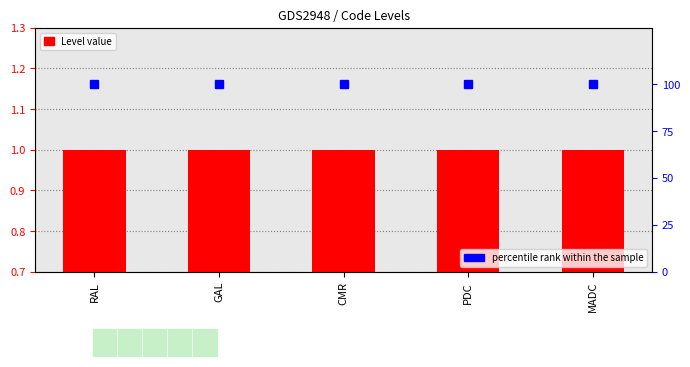

What position from the right is MADC?

1